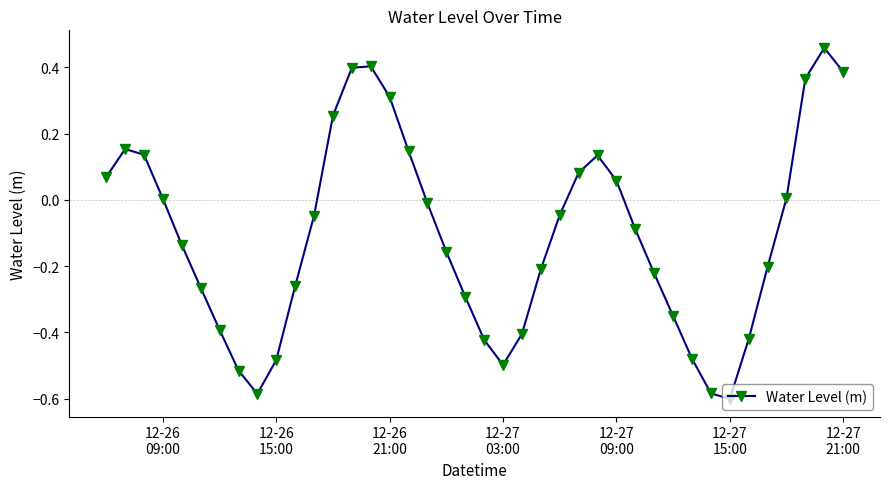

Count the number of categories in the chart.

40